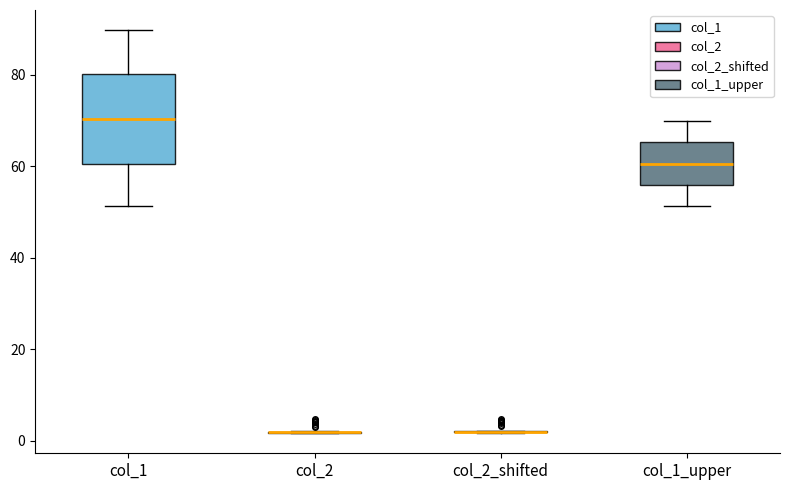

Reading left to right, read every box against the y-axis: the position of its median line, the range the box covers, and the ends of its whiskers. The values are not printed on the chart, so give them approximately, as read against the axis.

col_1: median 70, box 60 to 80, whiskers 52 to 90
col_2: box collapsed to a line at 2, whiskers 2 to 2
col_2_shifted: box collapsed to a line at 2, whiskers 2 to 2
col_1_upper: median 60, box 56 to 66, whiskers 52 to 70